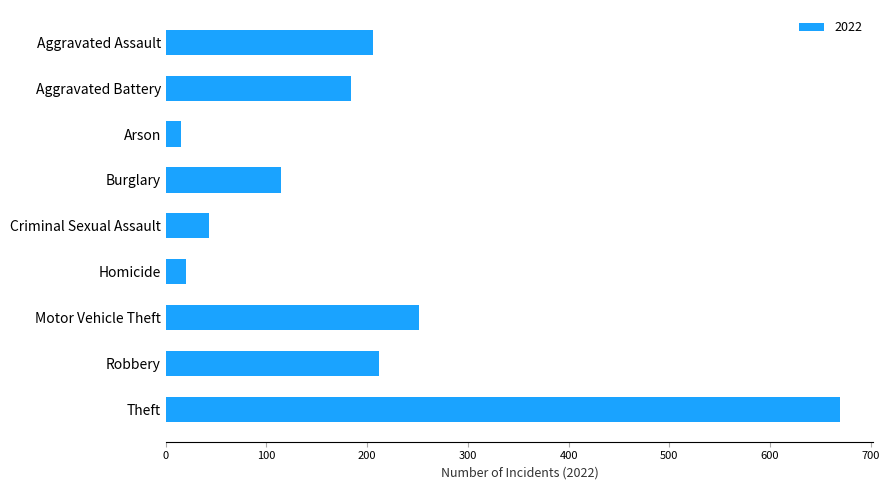

How many data points are less than 184?

4